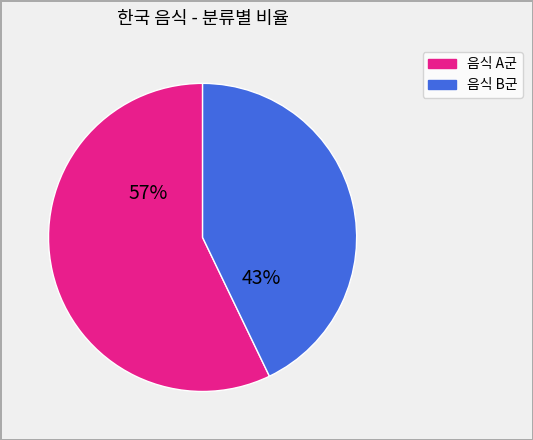

To the nearest percent, what is the difference between the largest and smallest slice percentages?

14%